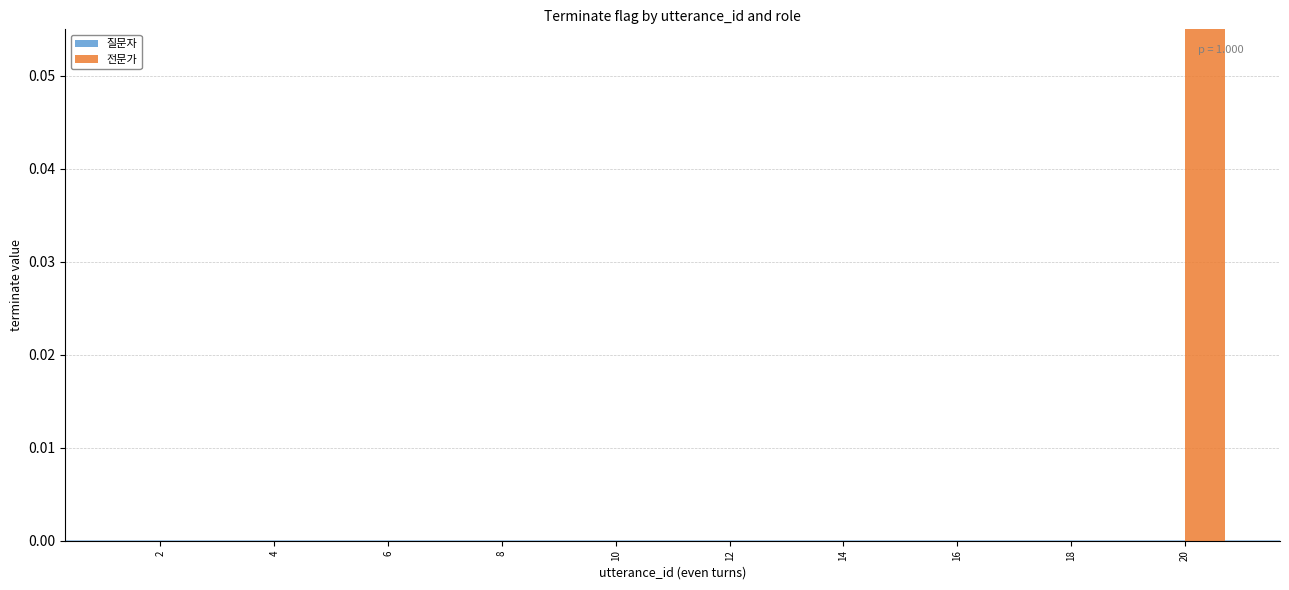

The 질문자 series shows 0 at 6. True or false?

True